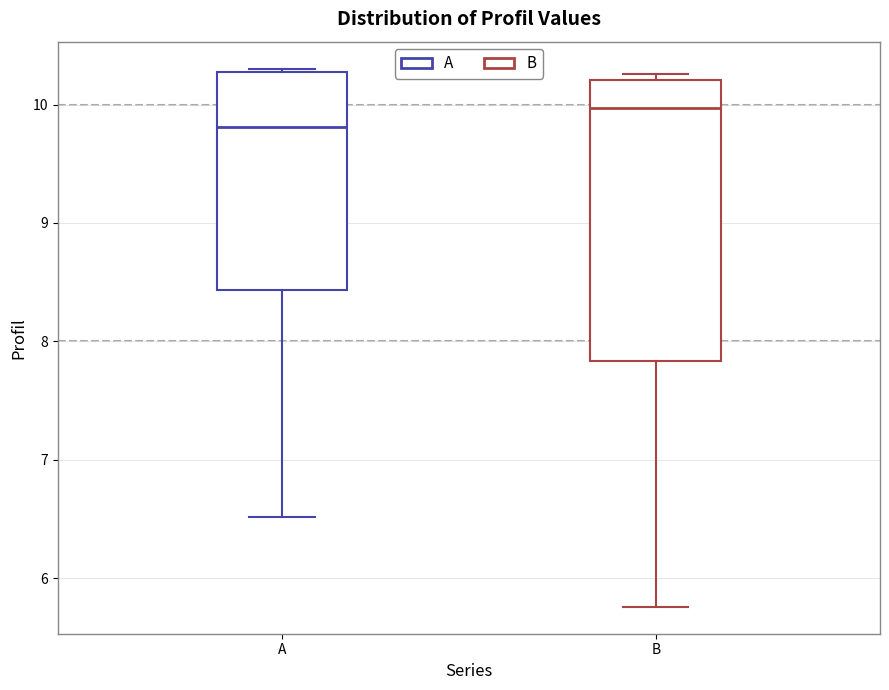

Reading left to right, read every box against the y-axis: the position of its median line, the range the box covers, and the ends of its whiskers. The values are not printed on the chart, so give them approximately, as read against the axis.

A: median 9.8, box 8.4 to 10.3, whiskers 6.5 to 10.3 (just above the box's upper edge)
B: median 10.0, box 7.8 to 10.2, whiskers 5.8 to 10.3